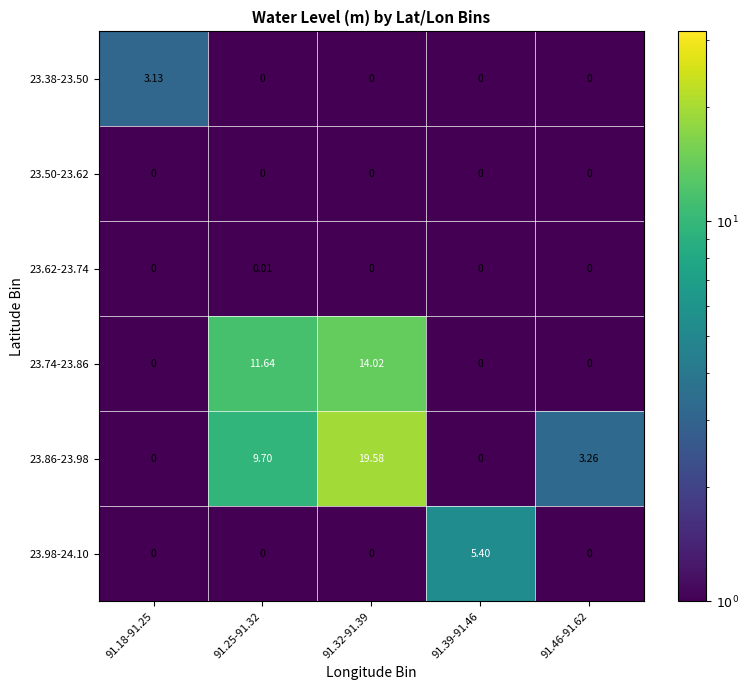

Is the value of 23.38-23.50 at 91.25-91.32 greater than the value of 23.74-23.86 at 91.32-91.39?

No